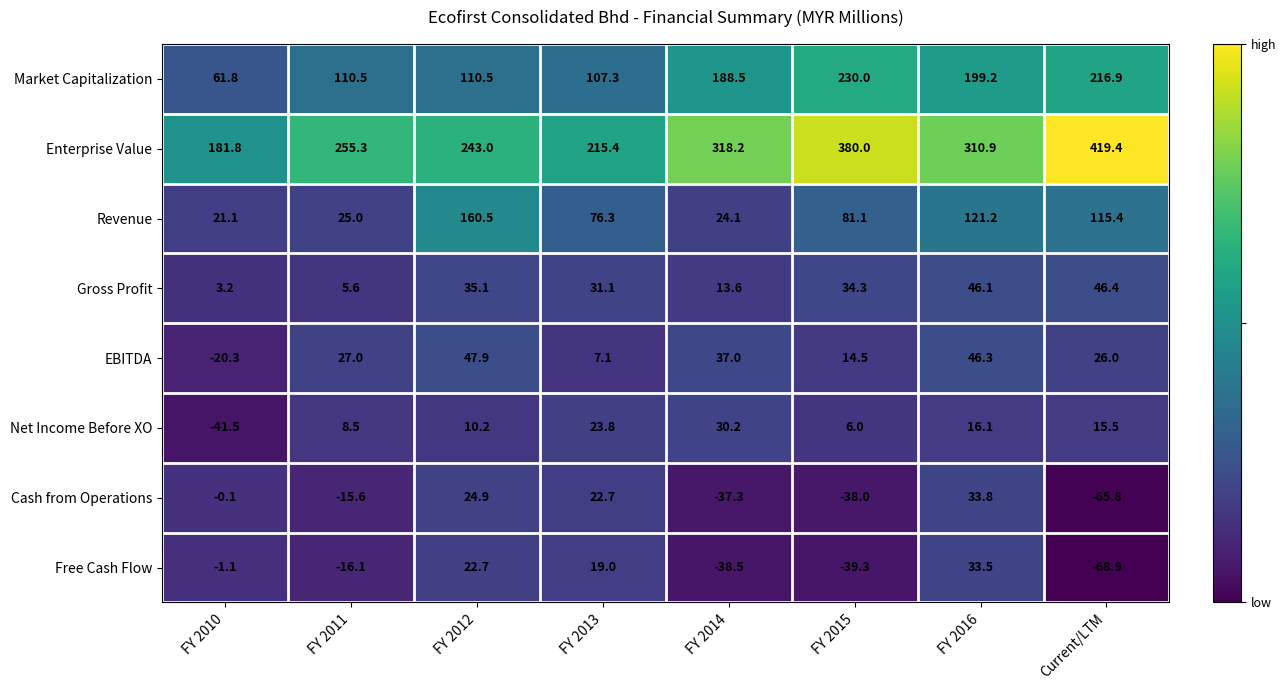

How many values in EBITDA are above zero?

7